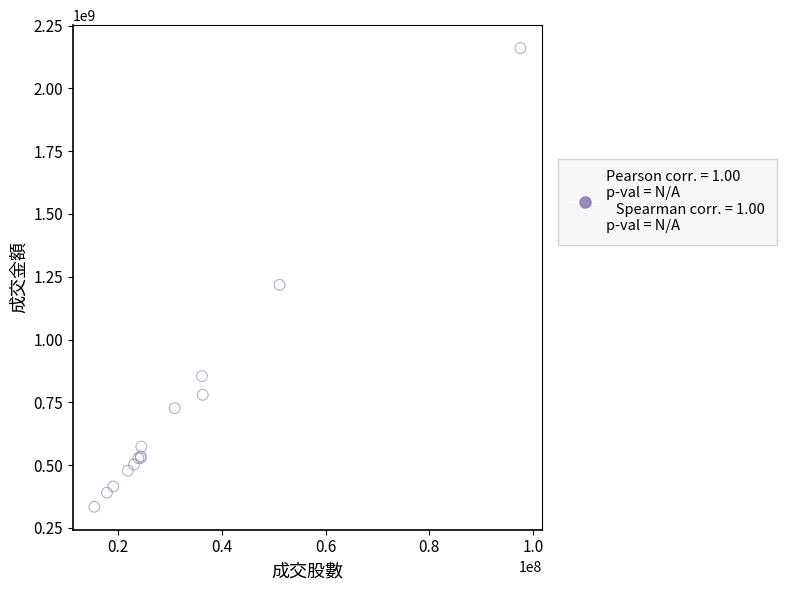

What Y value in the scatter plot is closest to 1247140094?

1217695886